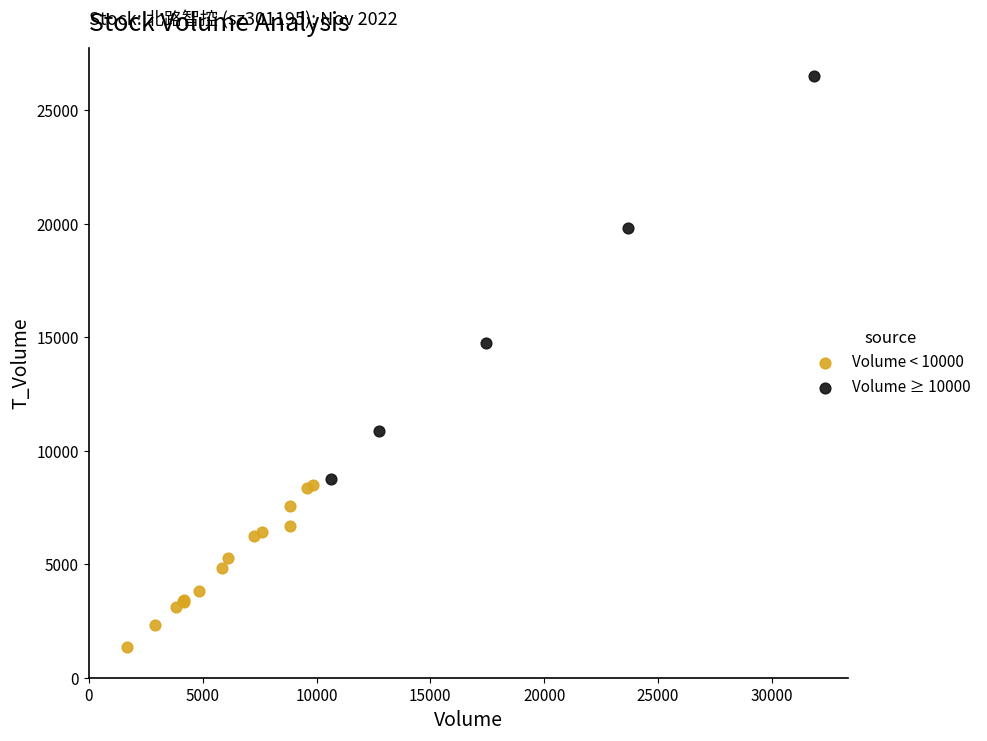

Which series has the widest spread of Y values?

Volume ≥ 10000